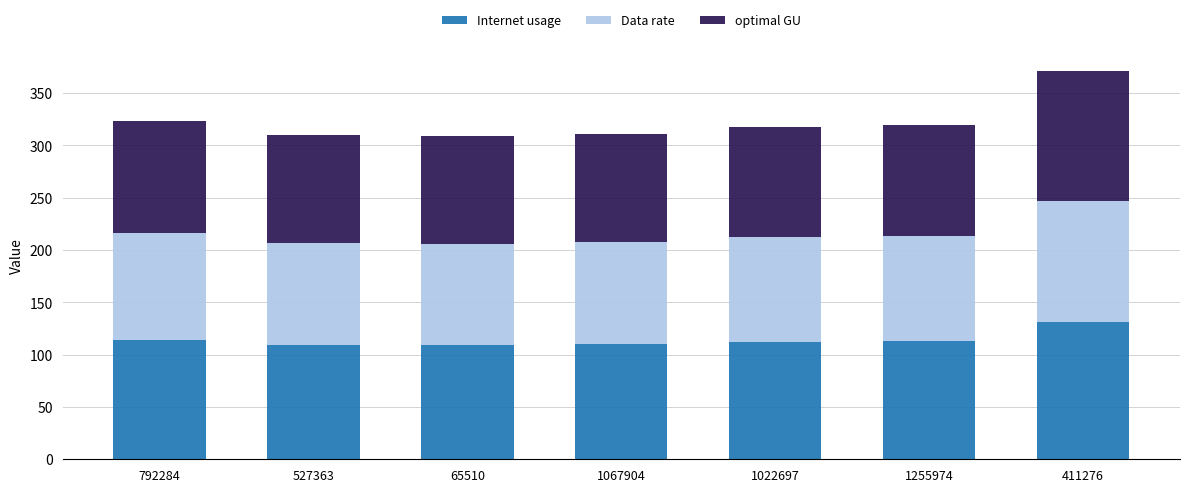

The value of Internet usage at 411276 is 131.1. True or false?

True